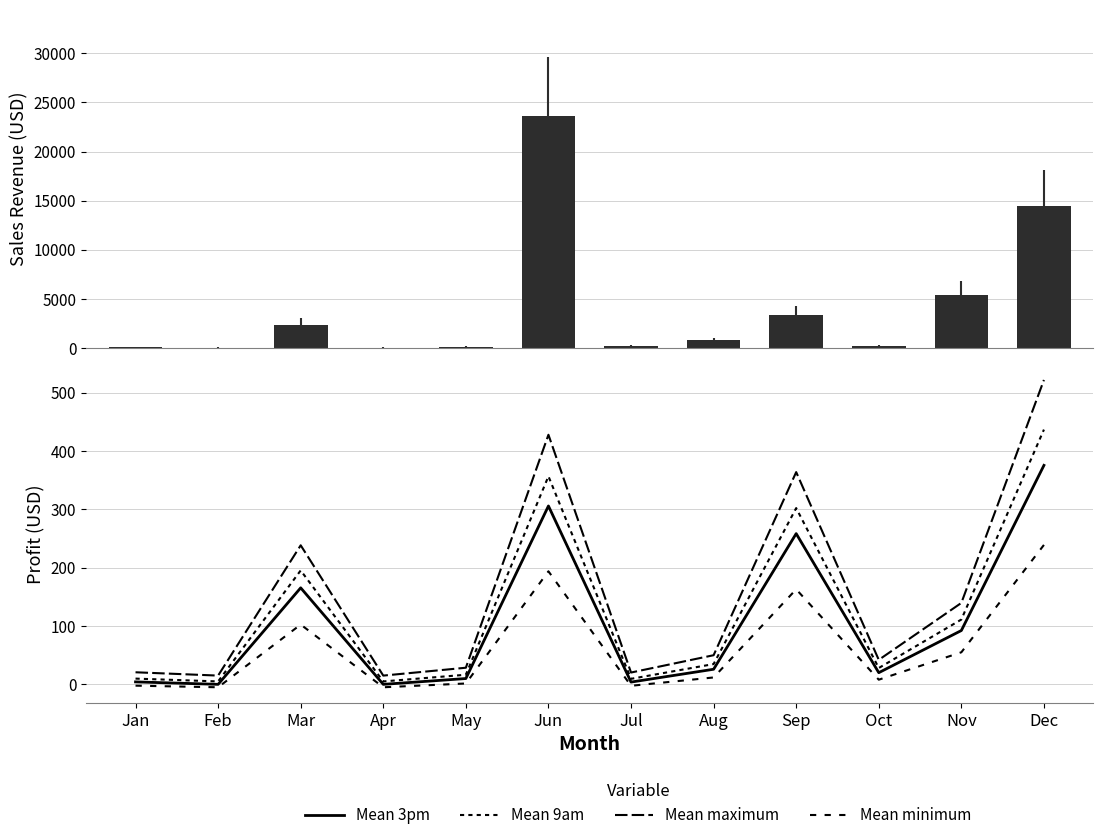

How many series are shown in this chart?

5